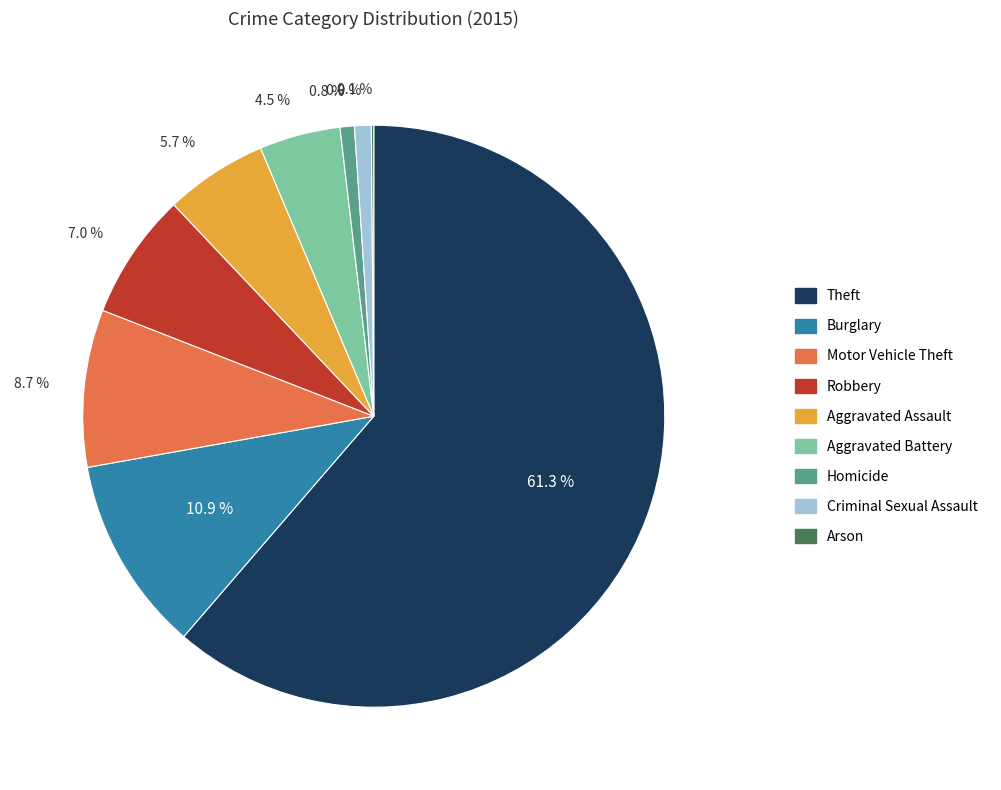

How much of the chart is everything except Aggravated Battery?

95.5%